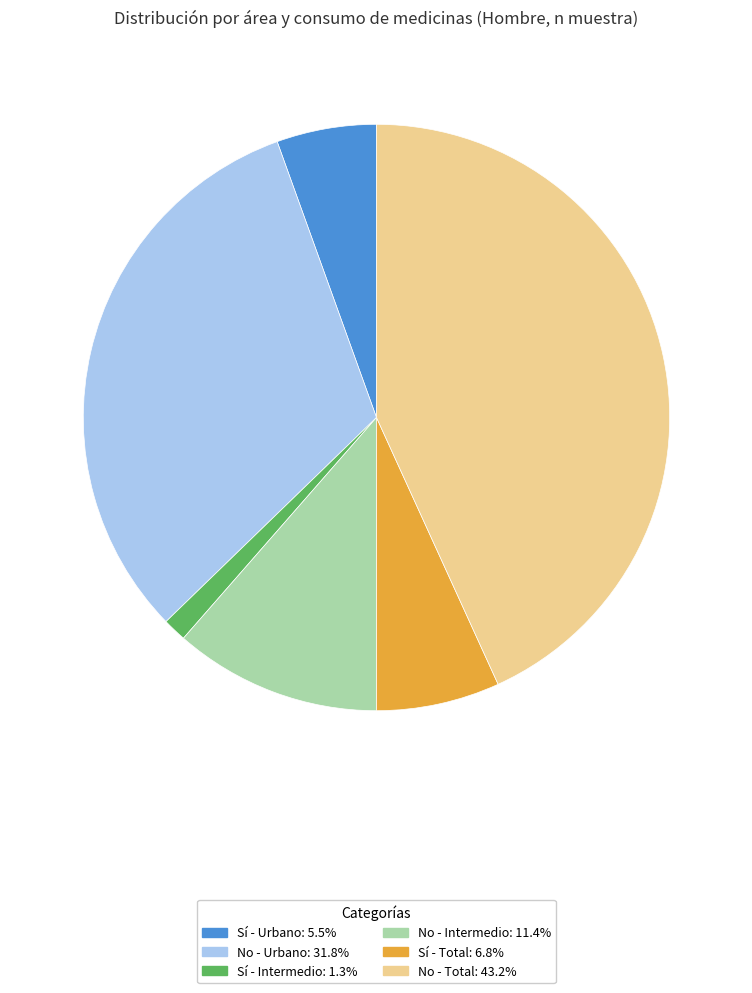

Does any single category account for the majority?

No